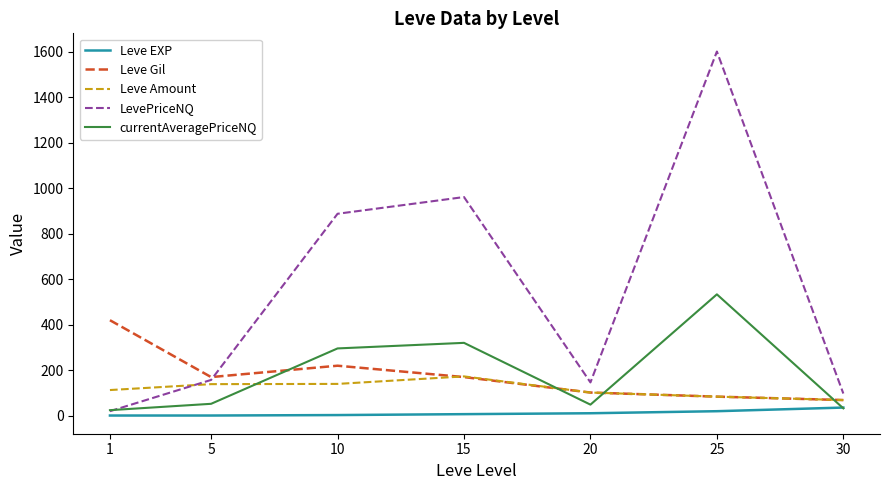

True or false: Leve EXP and Leve Amount cross at least once.

False